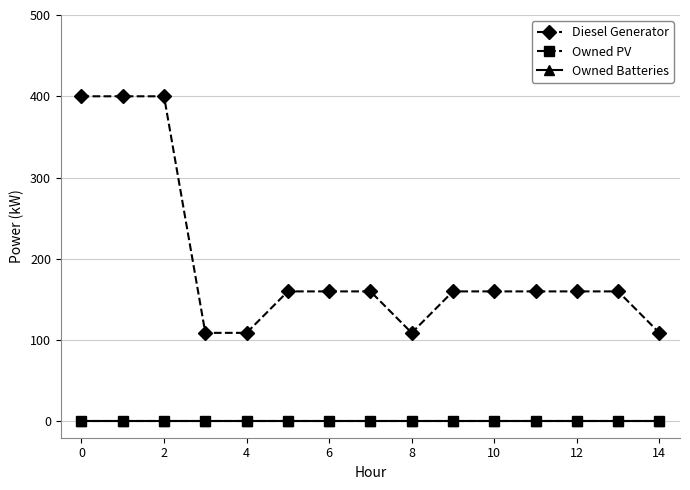

Does the chart have visible grid lines?

Yes